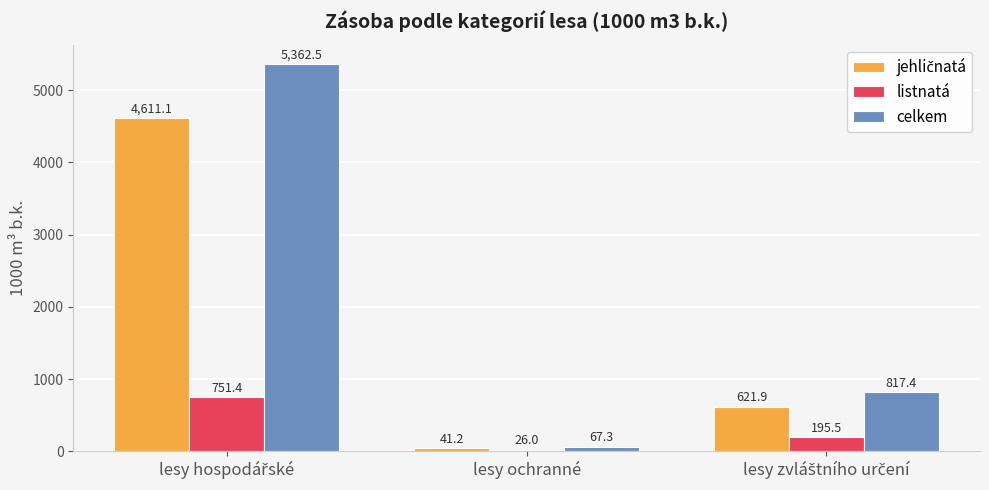

What is the highest value of the celkem series?

5362.5